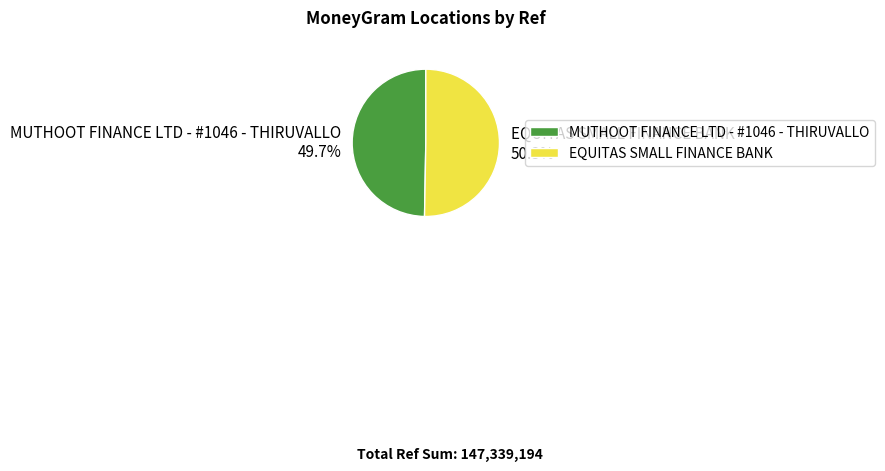

Is it true that MUTHOOT FINANCE LTD - #1046 - THIRUVALLO is 50% of the pie?

True